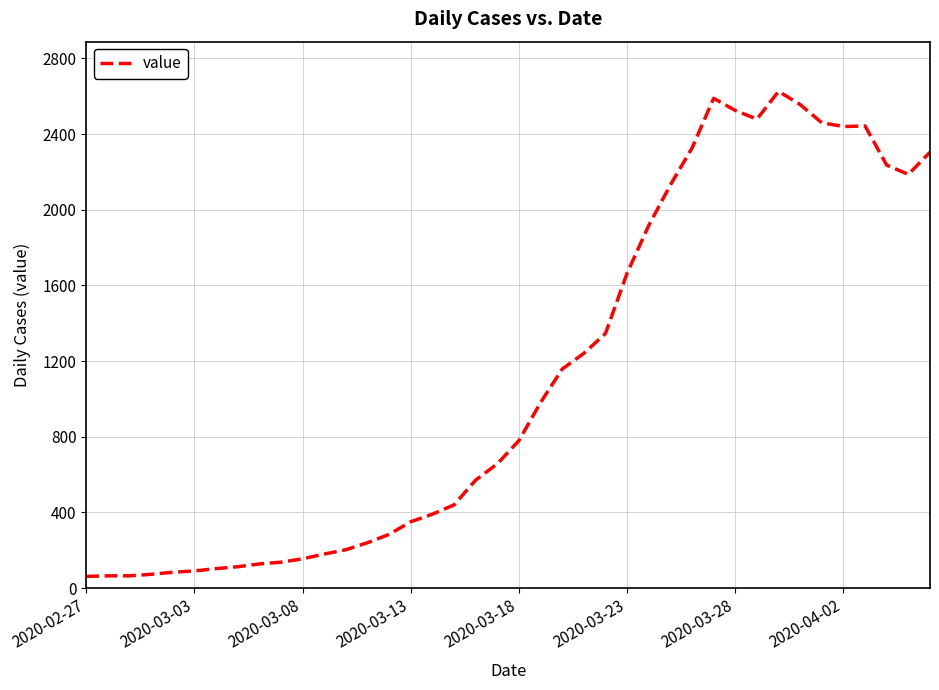

How many distinct data groups are displayed?

1